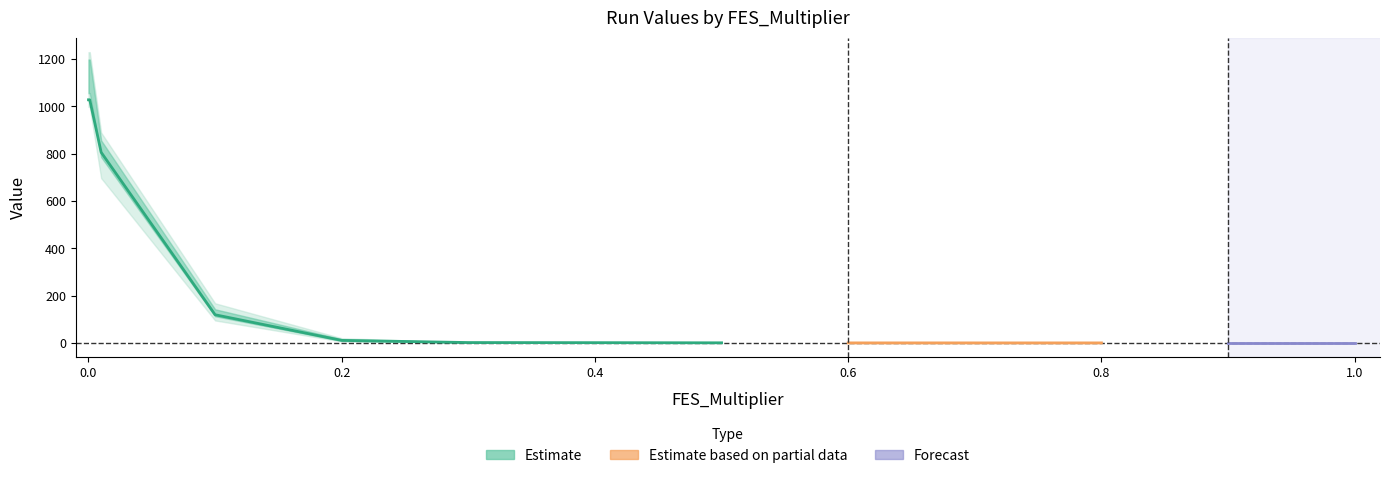

The value of Run 3 at 7 is 0.1. True or false?

False